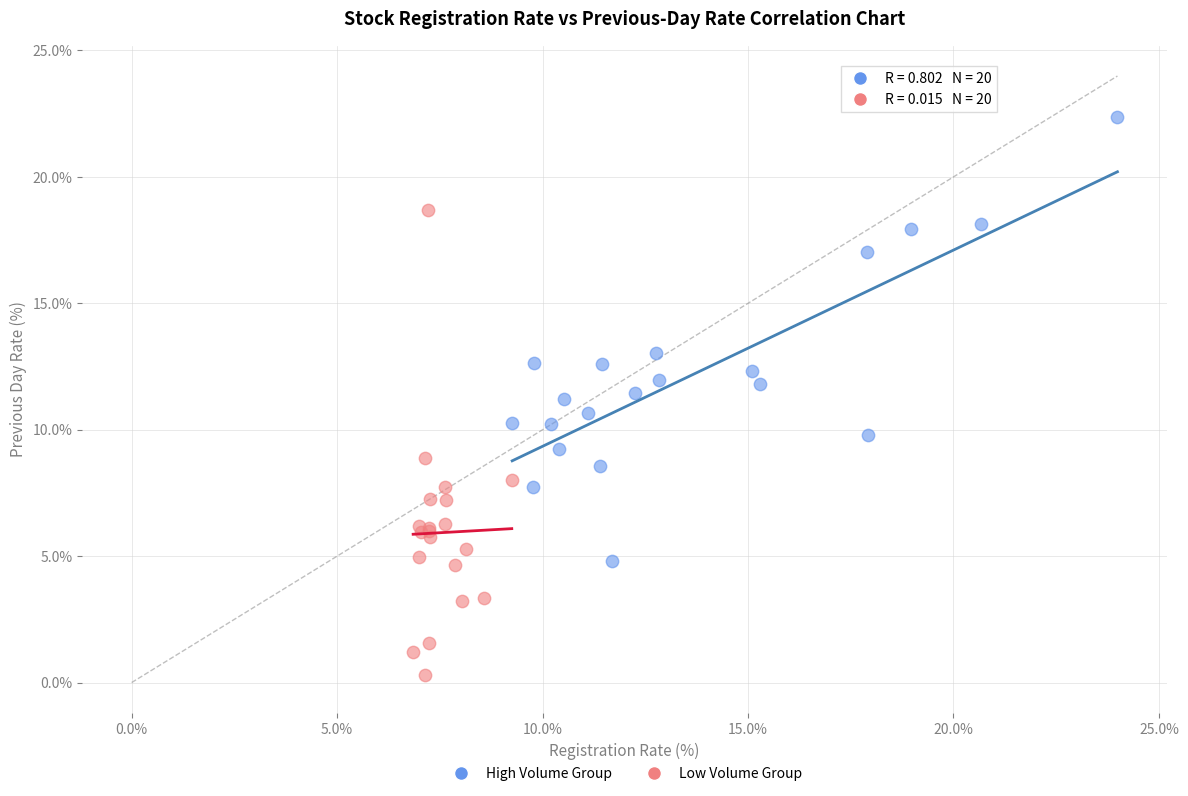

What are all the series names shown in the legend?

High Volume Group, Low Volume Group